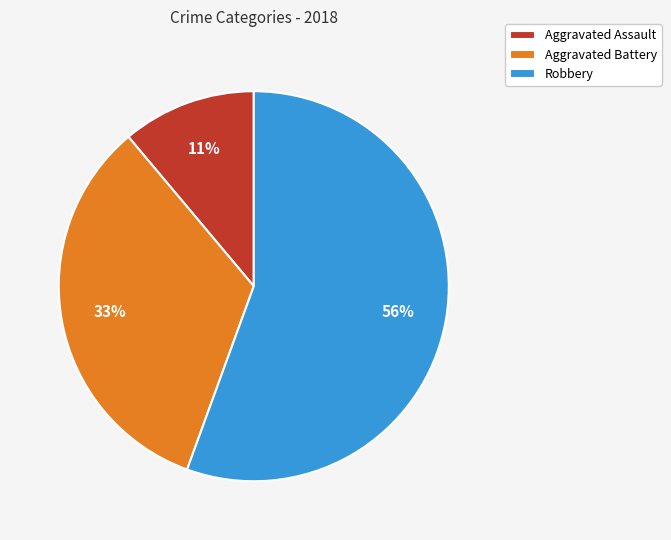

The Aggravated Battery slice represents 20% of the pie. True or false?

False